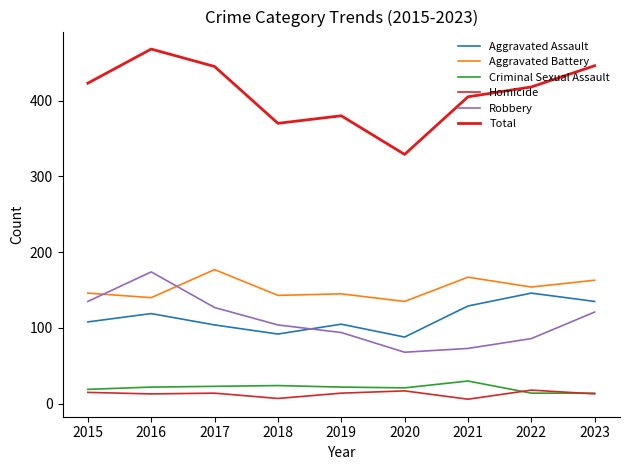

True or false: Homicide and Robbery intersect in this chart.

False